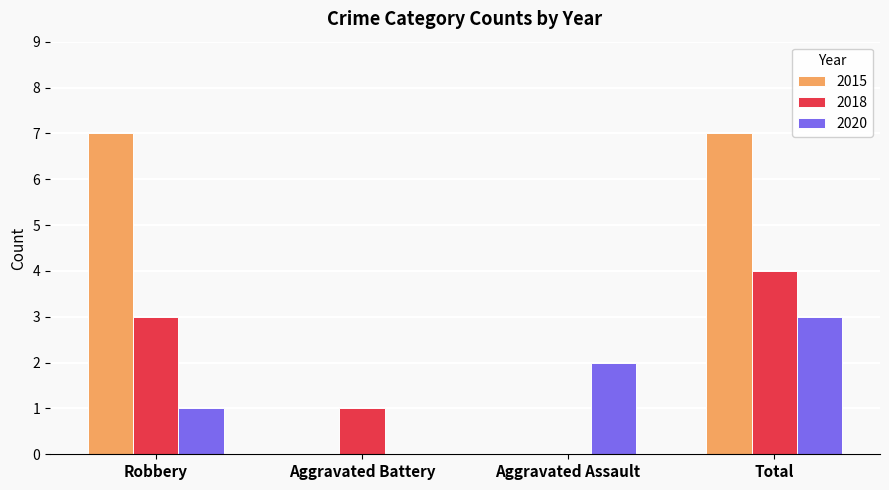

What is the sum of the 2018 values at Robbery and Aggravated Assault?

3